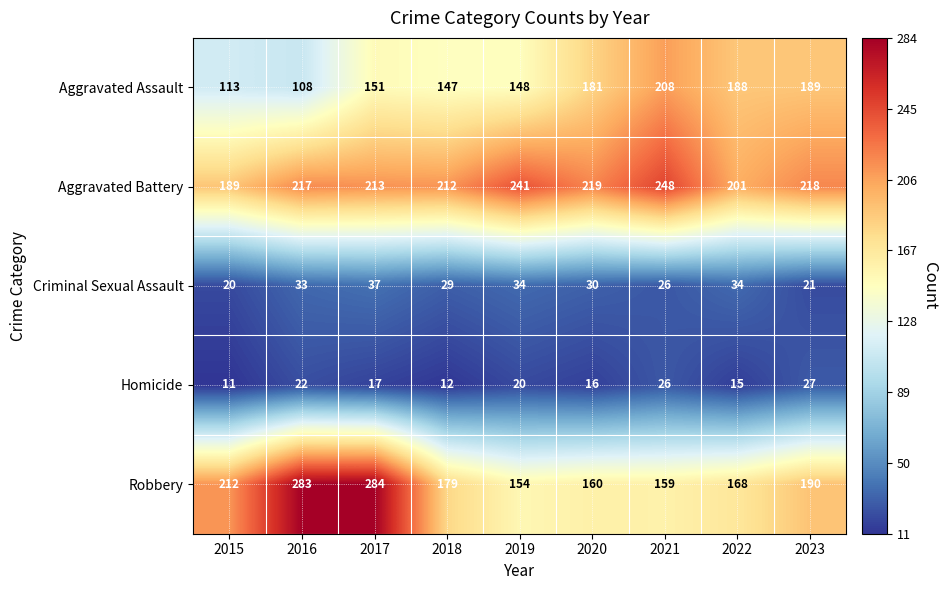

Which series has the largest total across all categories?

Aggravated Battery